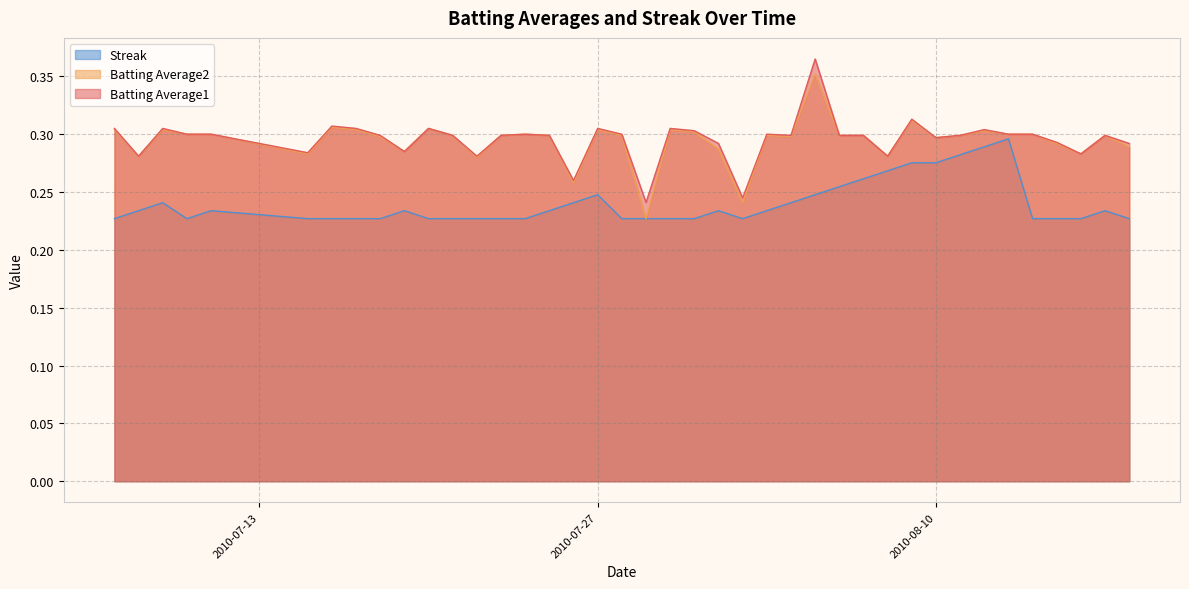

What are all the series names shown in the legend?

Streak, Batting Average2, Batting Average1